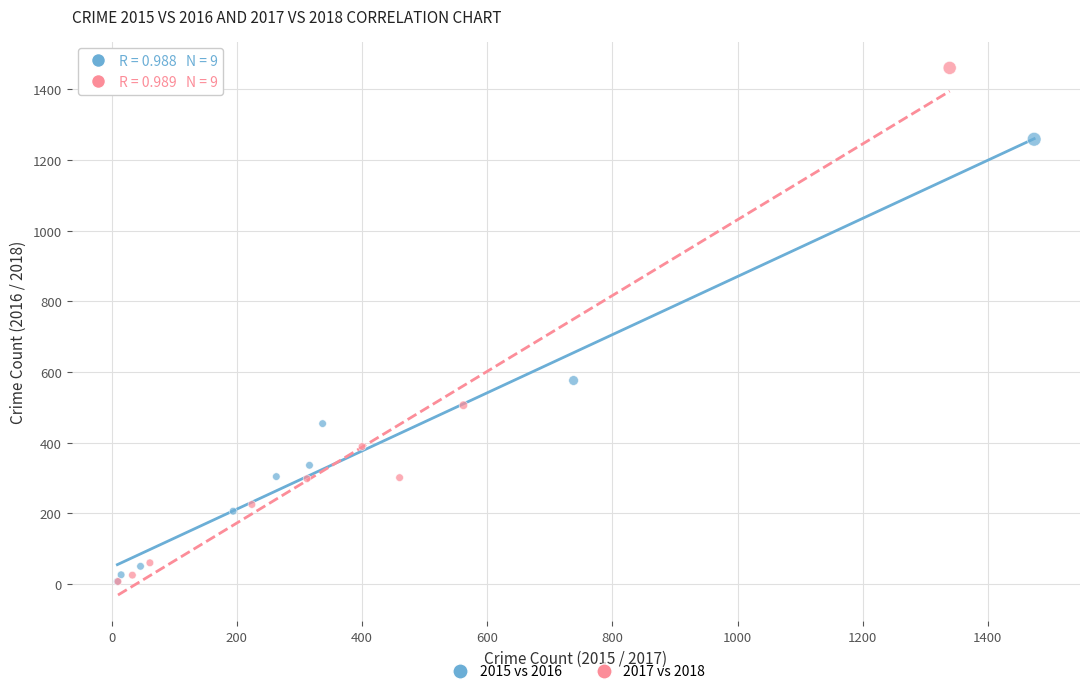

Which series has the widest spread of Y values?

2017 vs 2018